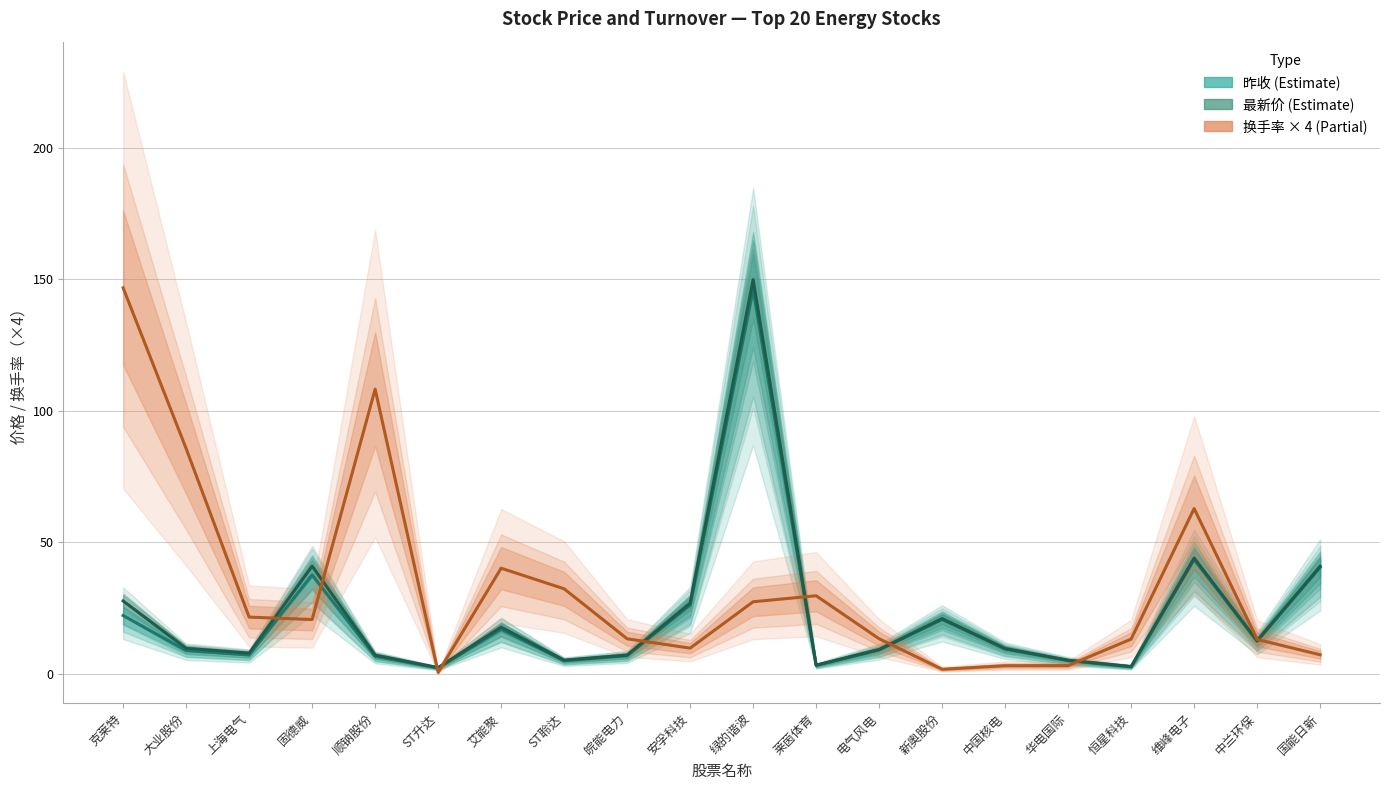

Does the chart display data point markers on the line(s)?

No